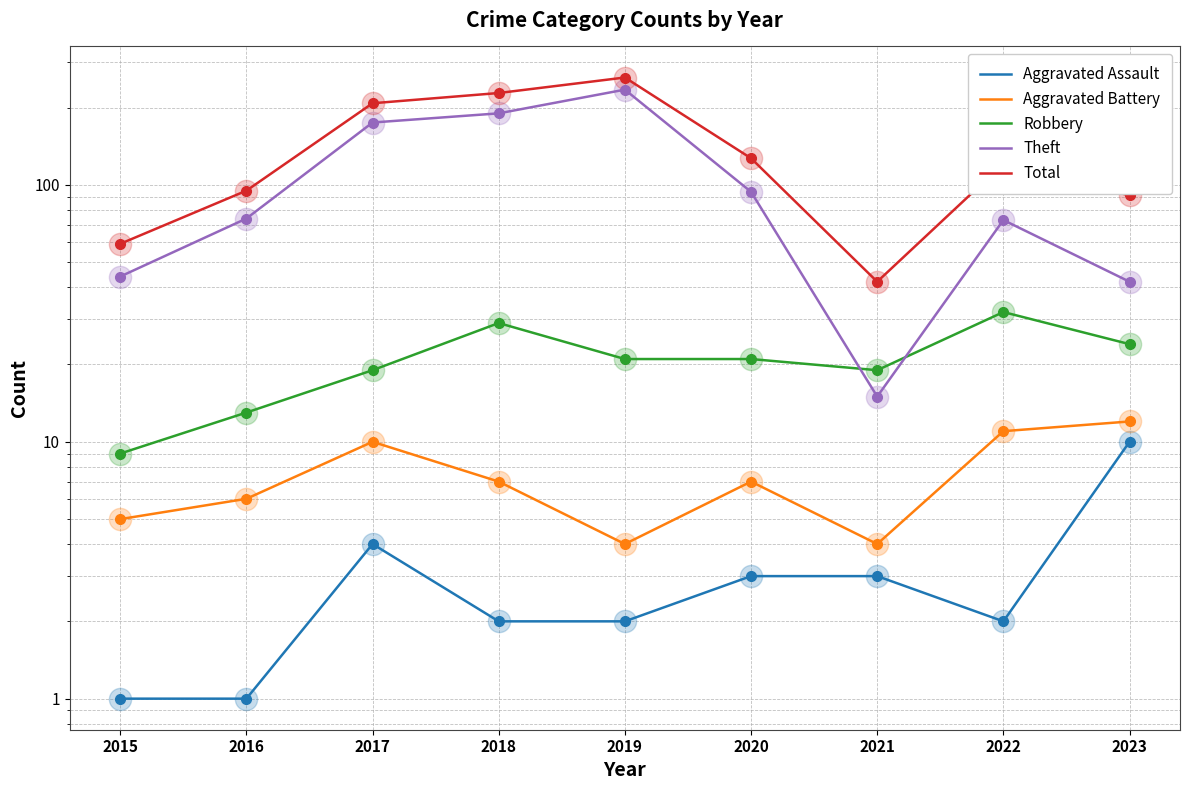

What is the maximum value for Theft?

235